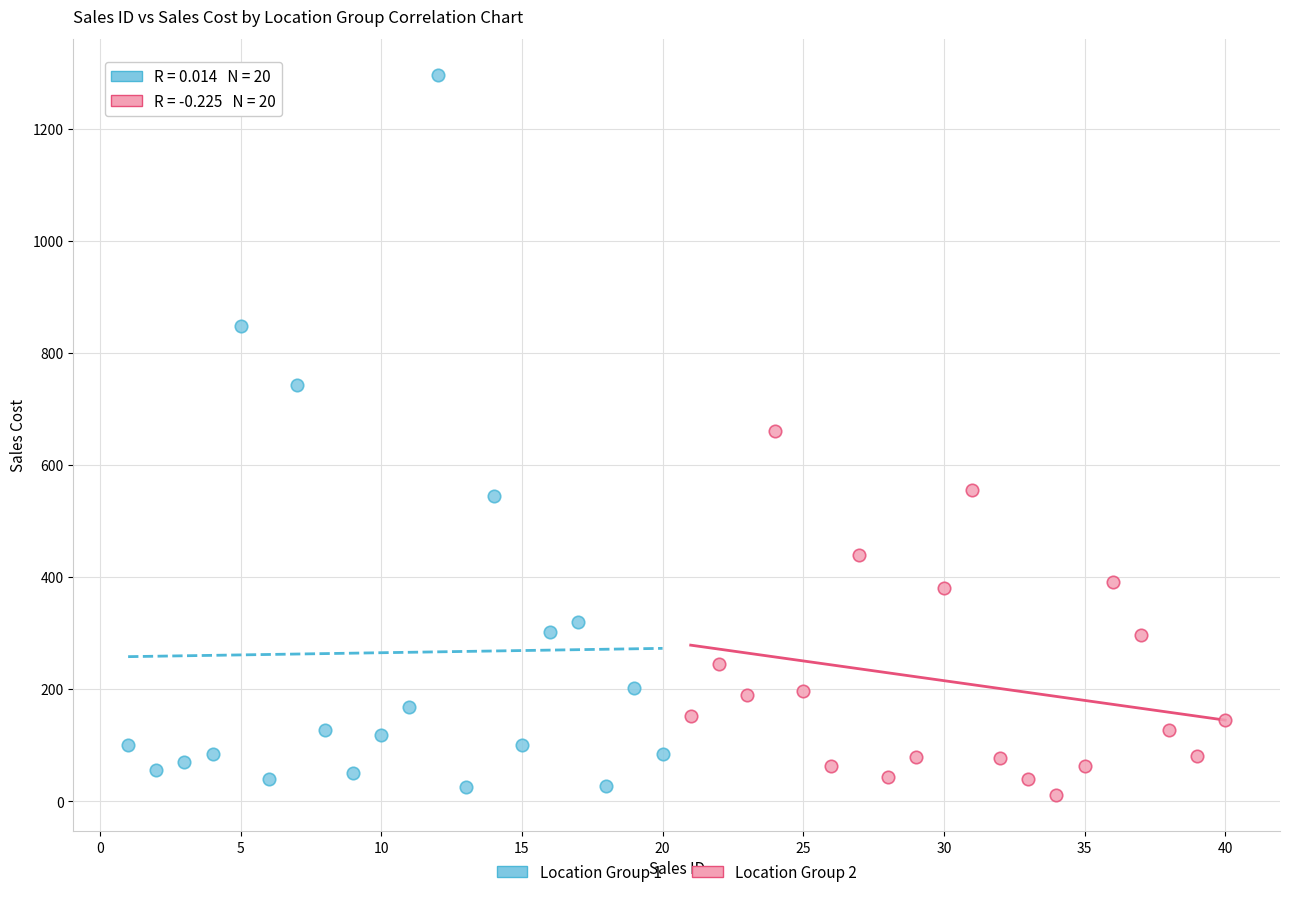

Which series reaches the maximum Y coordinate?

Location Group 1